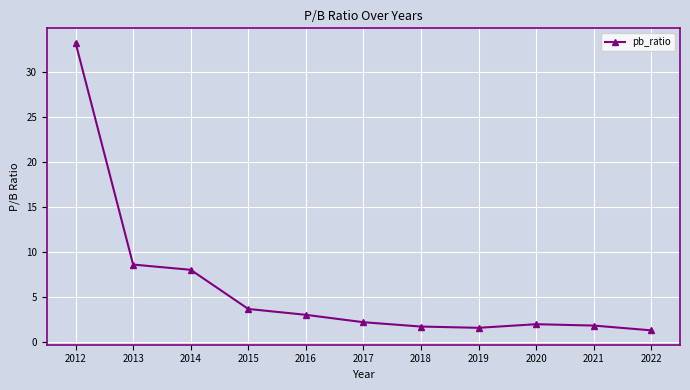

How many lines are shown in the chart?

1